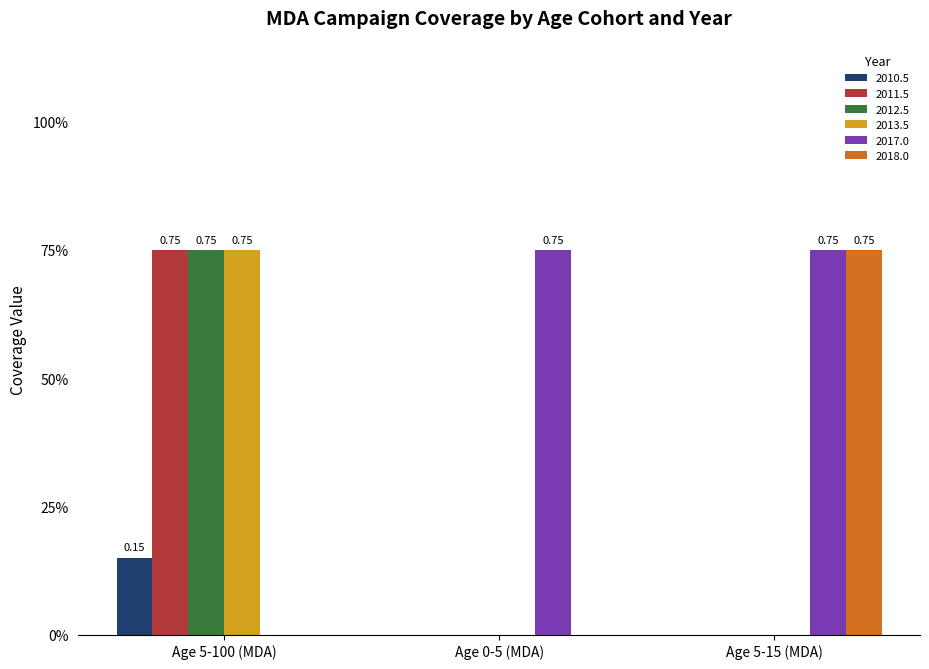

What value does the 2012.5 series have at Age 5-100 (MDA)?

0.8